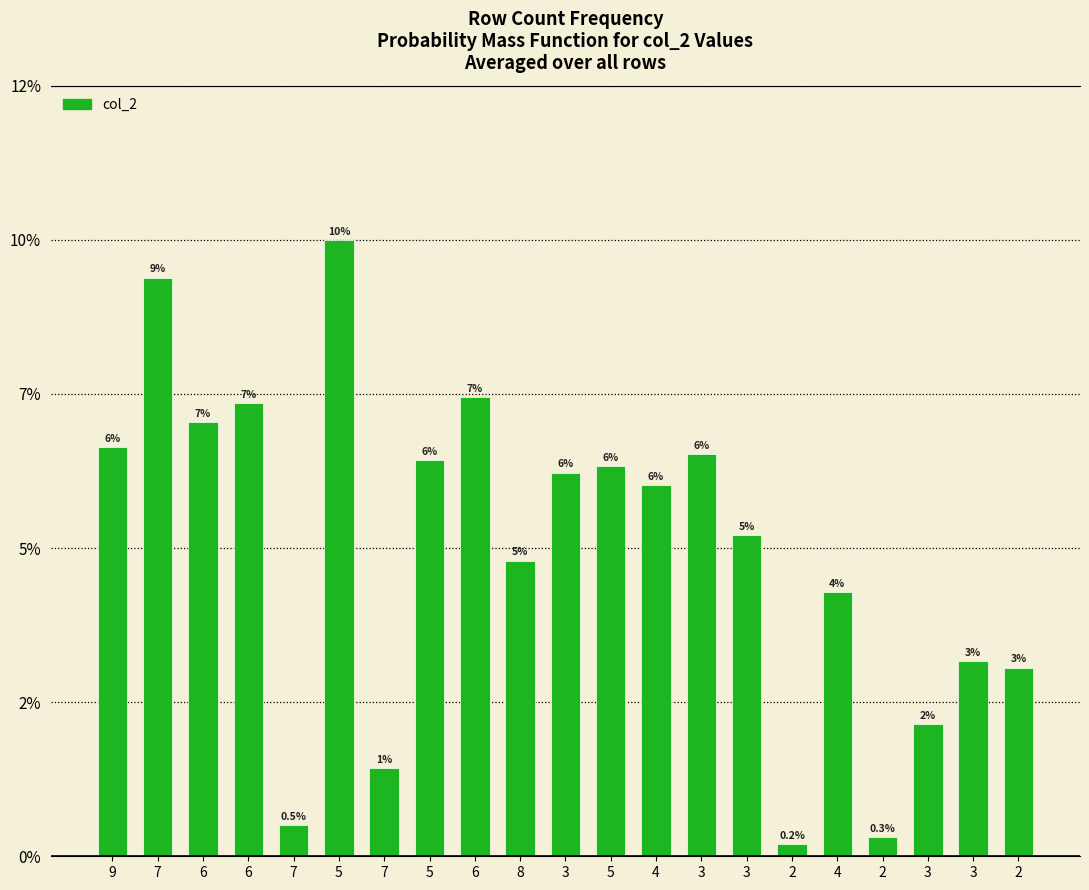

Between 6 and 3, which is larger?

6